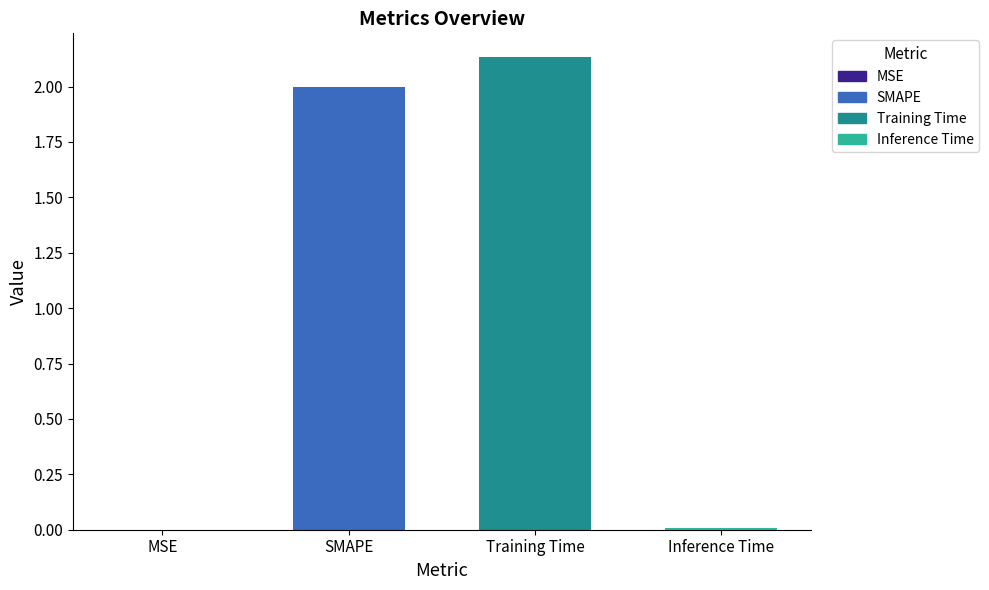

Which has a higher value, Training Time or MSE?

Training Time